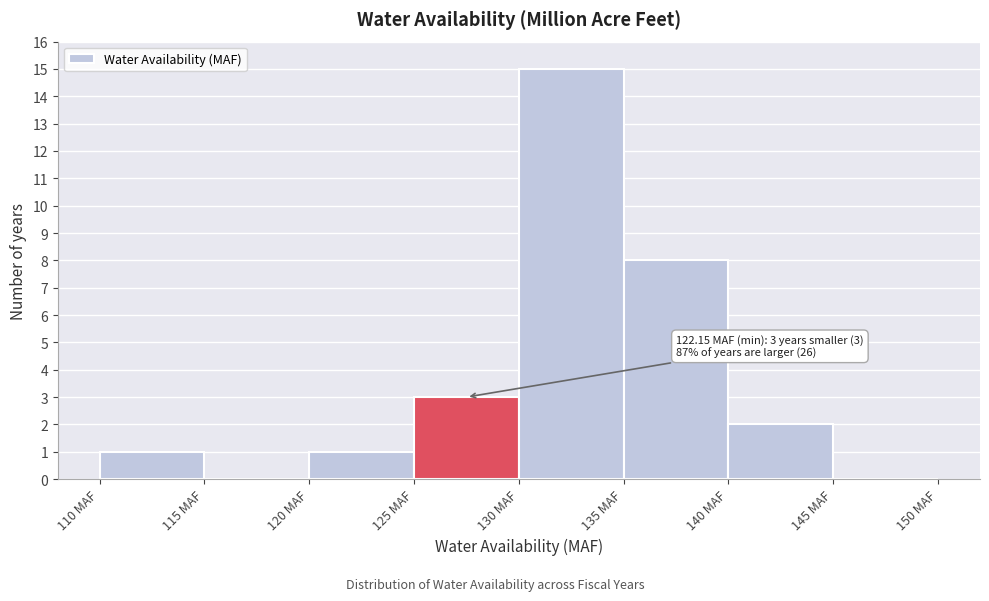

Which range on the x-axis has the tallest bar?

130 to 135